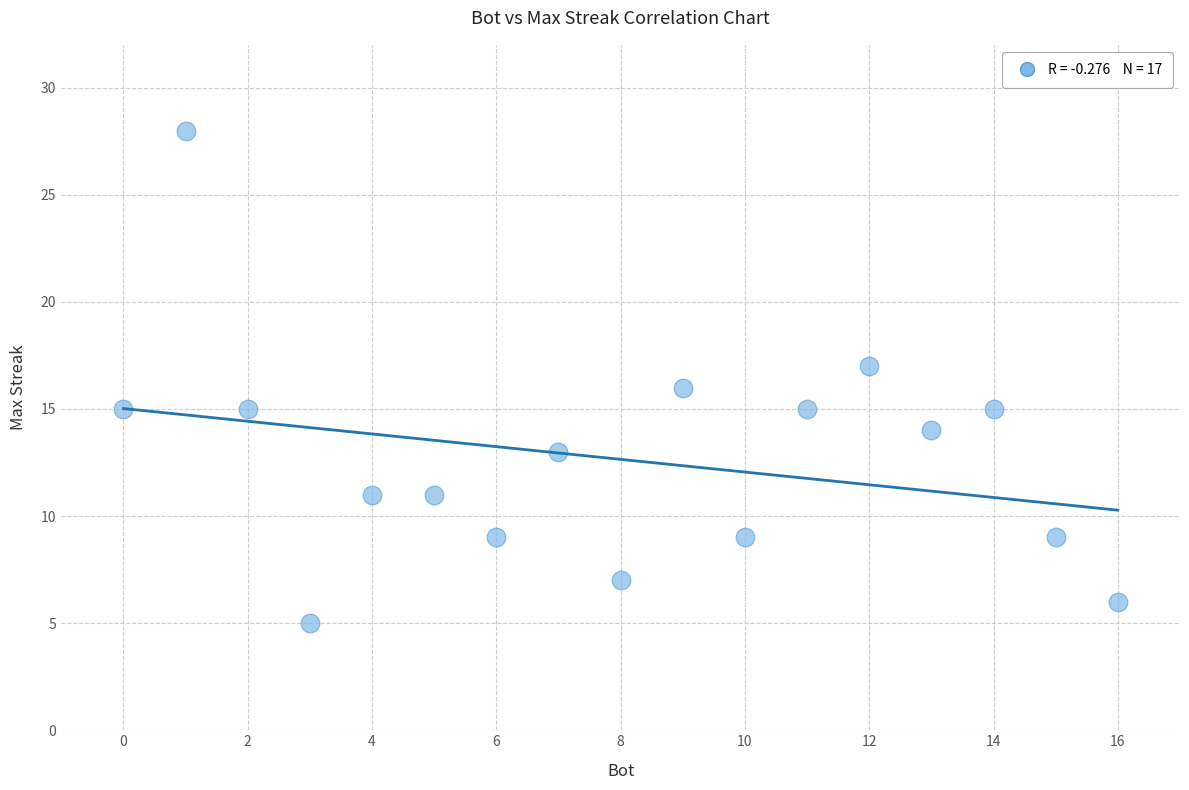

What is the range of Y values (max minus min)?

23